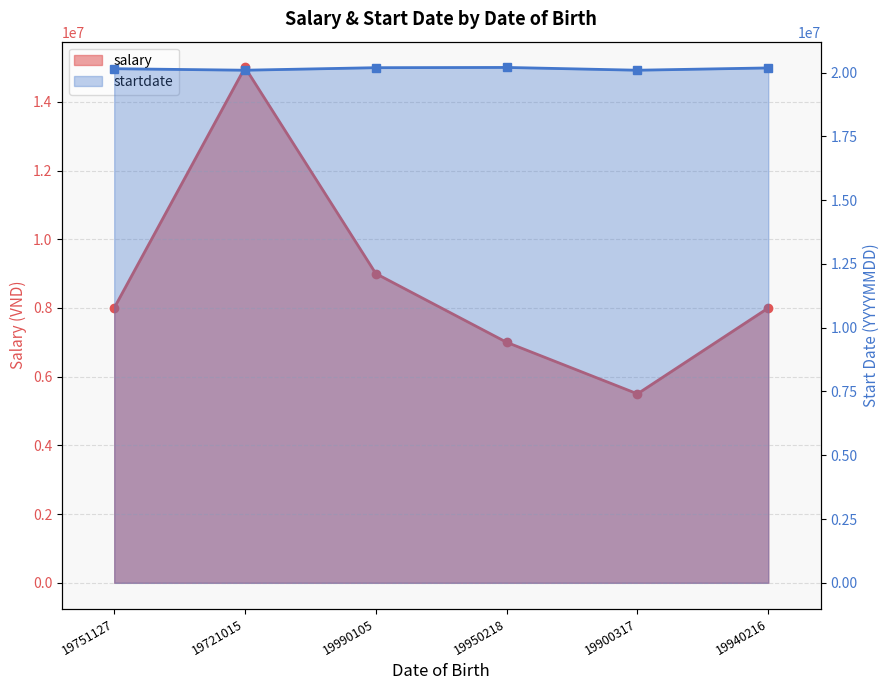

Which series has the largest range (max minus min)?

salary